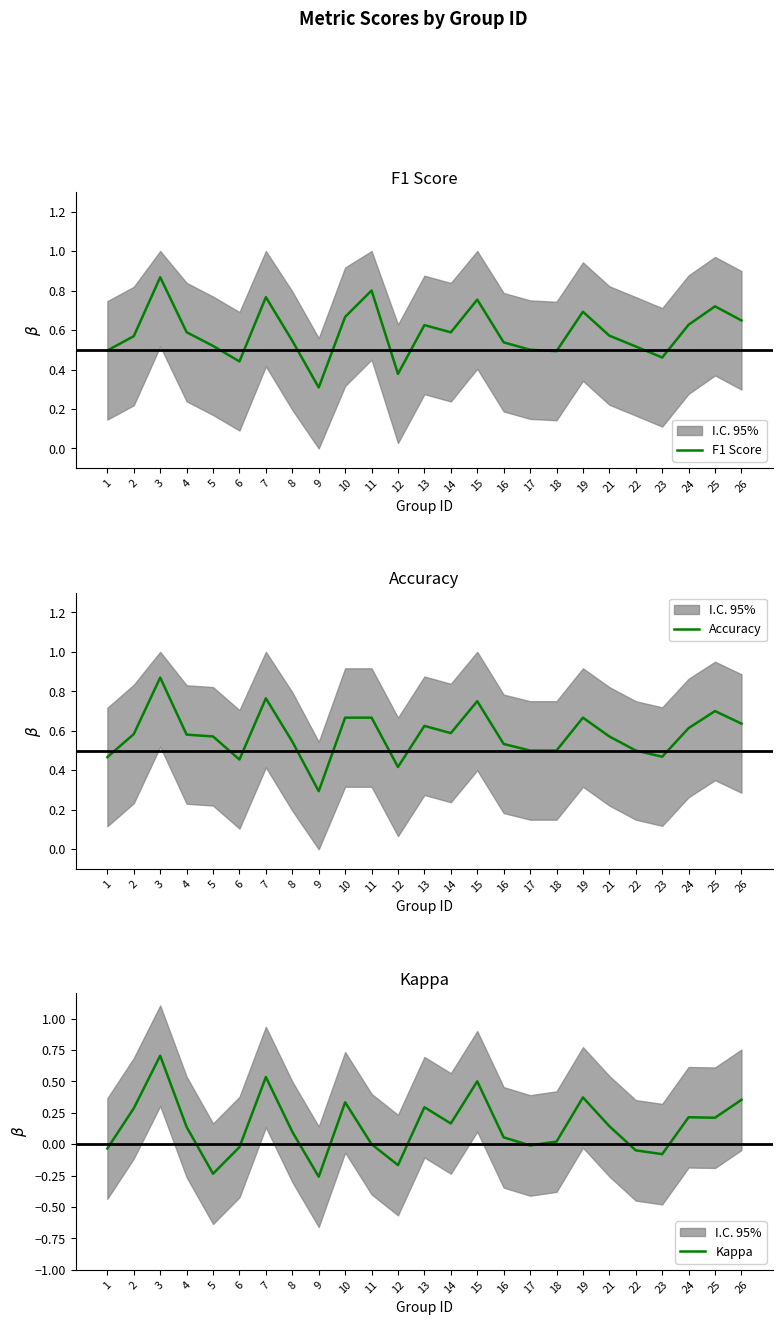

True or false: Kappa and Accuracy intersect in this chart.

False